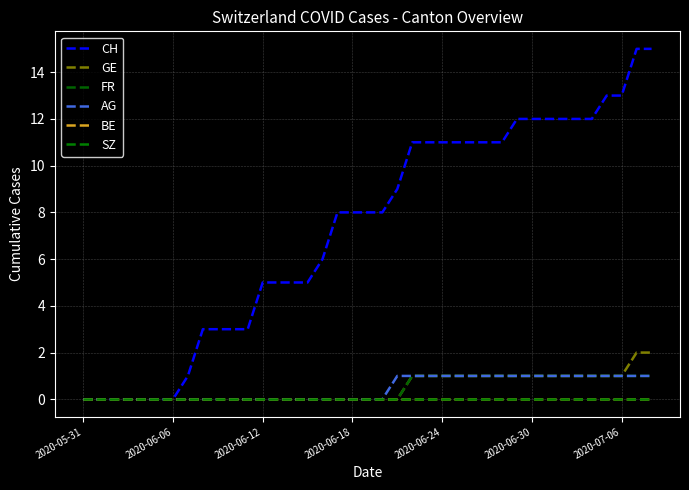

Does the chart have visible grid lines?

Yes